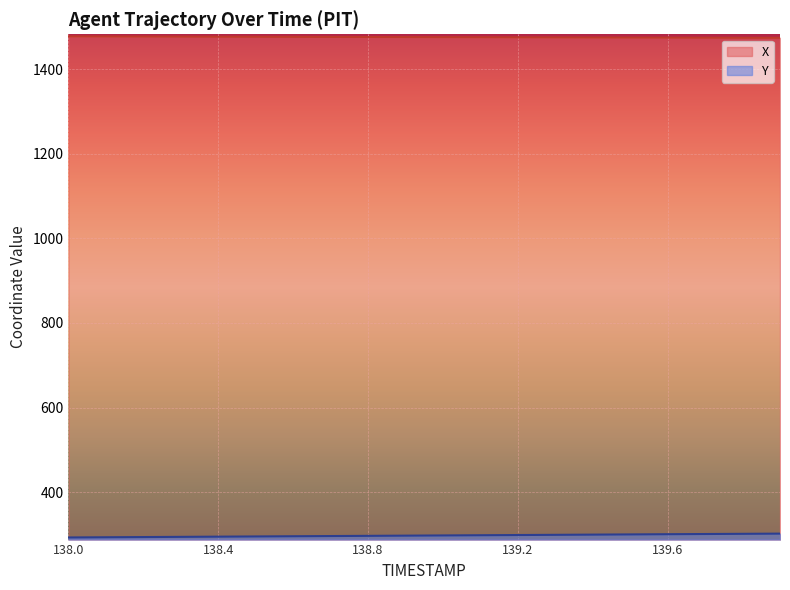

At which label is Y closest to 297?

138.8